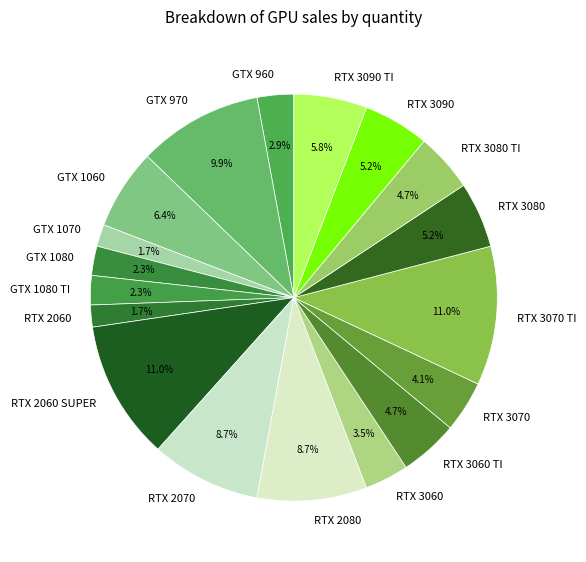

To the nearest percent, what percentage of the pie is RTX 2060?

2%